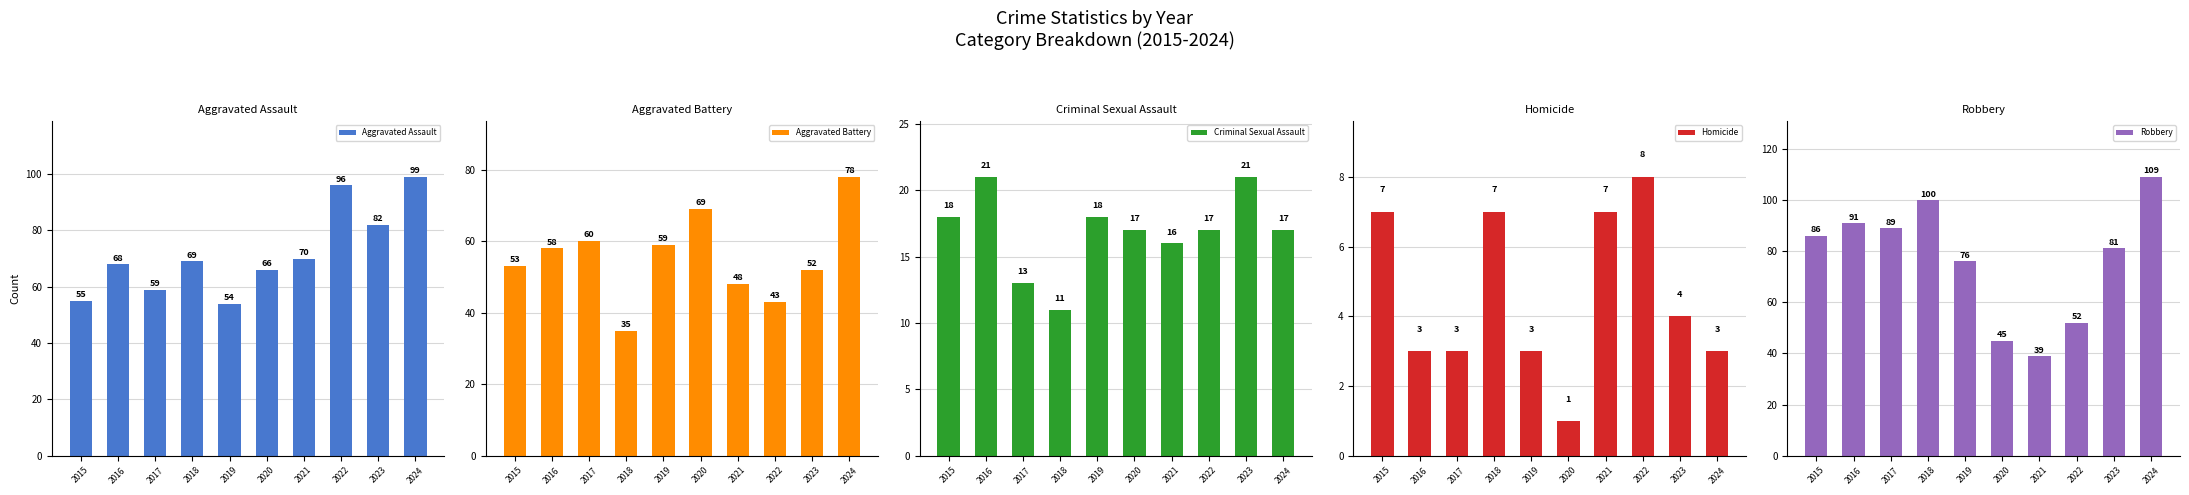

How many categories are shown in the chart?

10